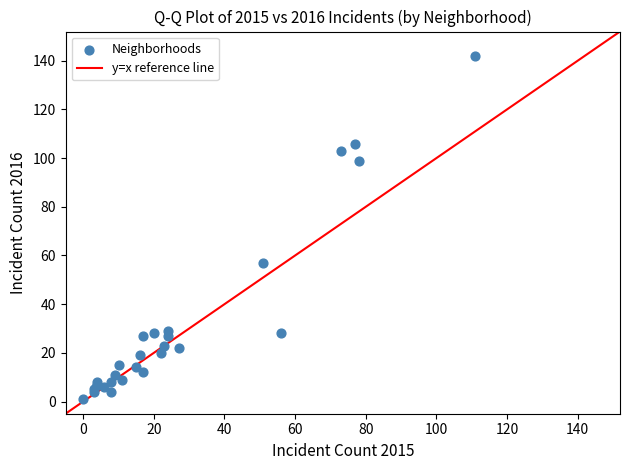

What Y value in the scatter plot is closest to 71?

57